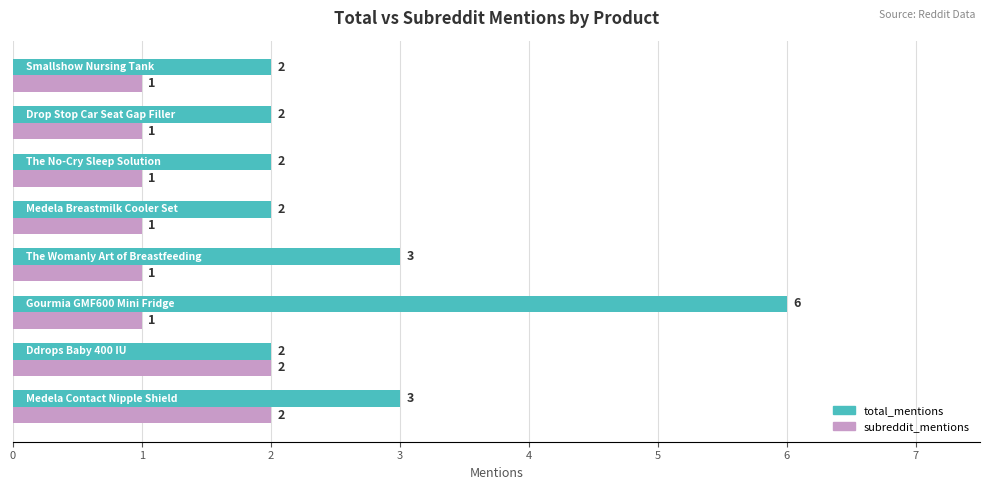

Which series has the largest total across all categories?

total_mentions